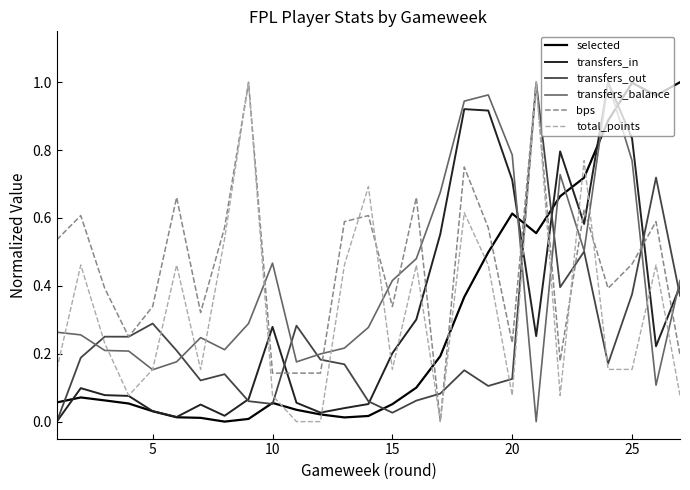

Does the chart display data point markers on the line(s)?

No